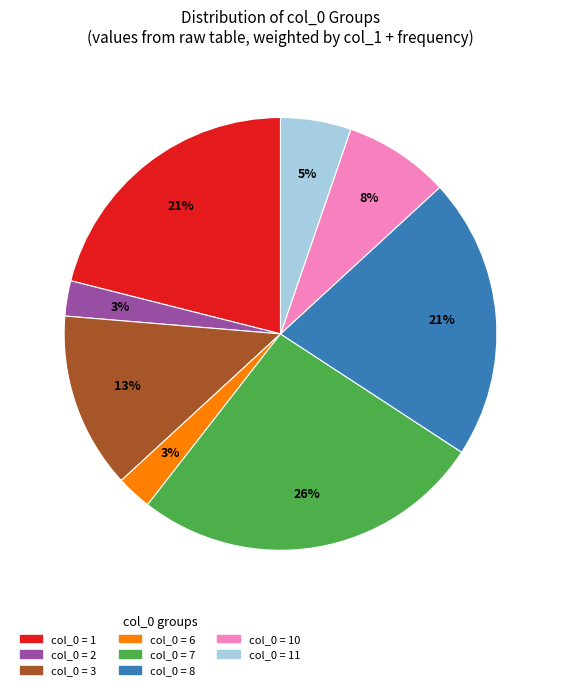

Is there a majority slice in this chart?

No